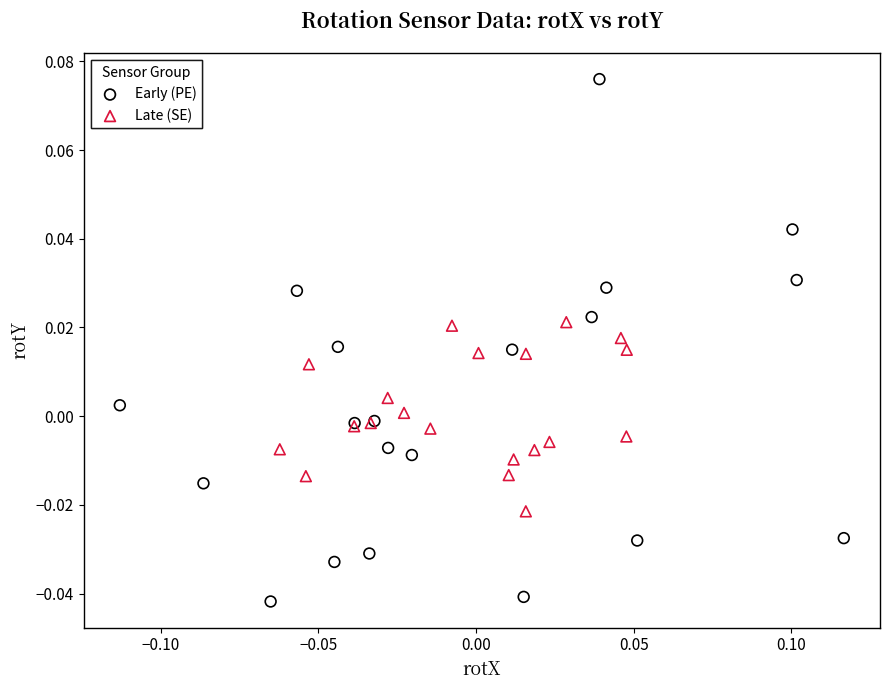

Which series contains the highest Y value?

Early (PE)